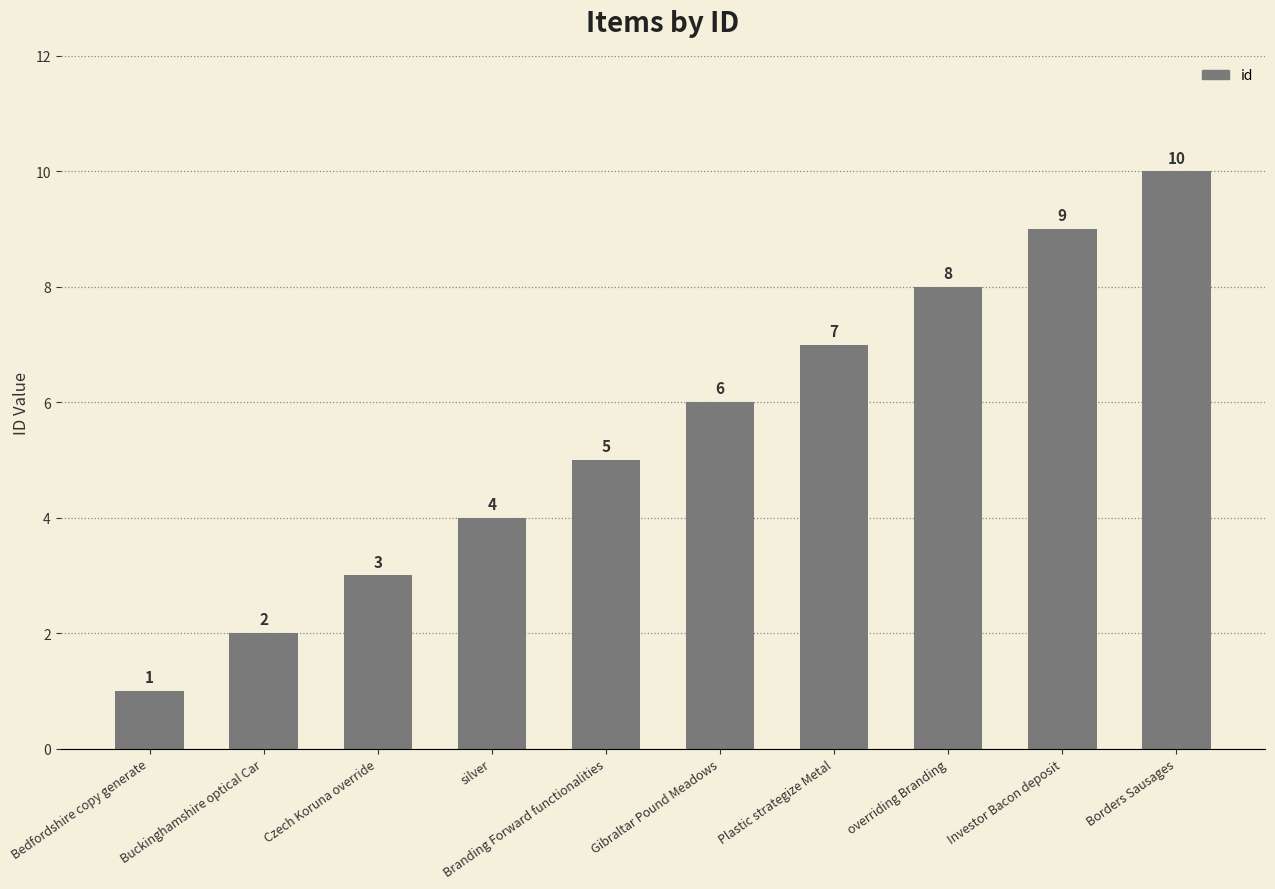

What is the difference between the second highest and minimum values?

8